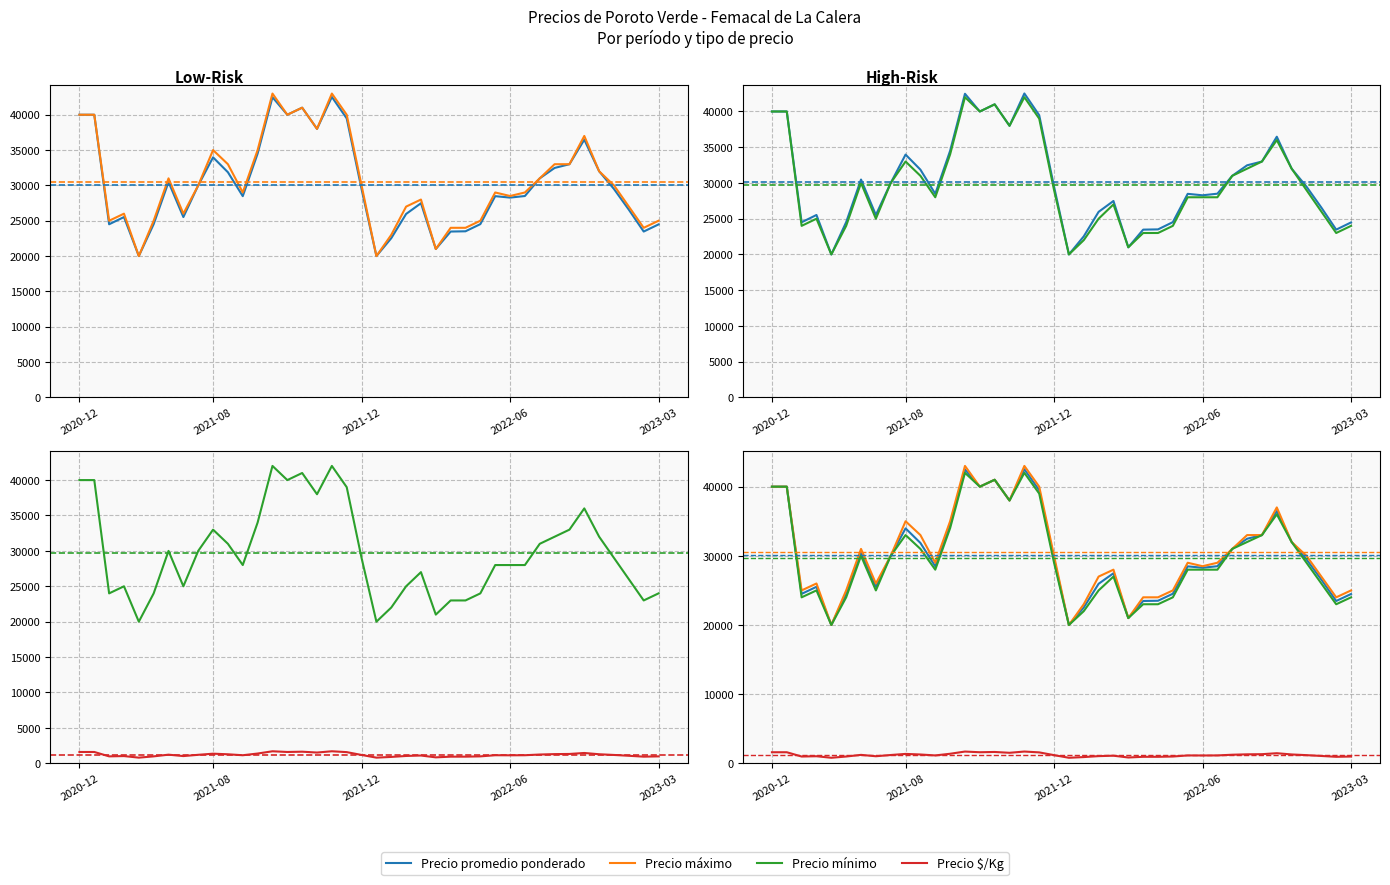

What is the total value across all series at 16?

115520